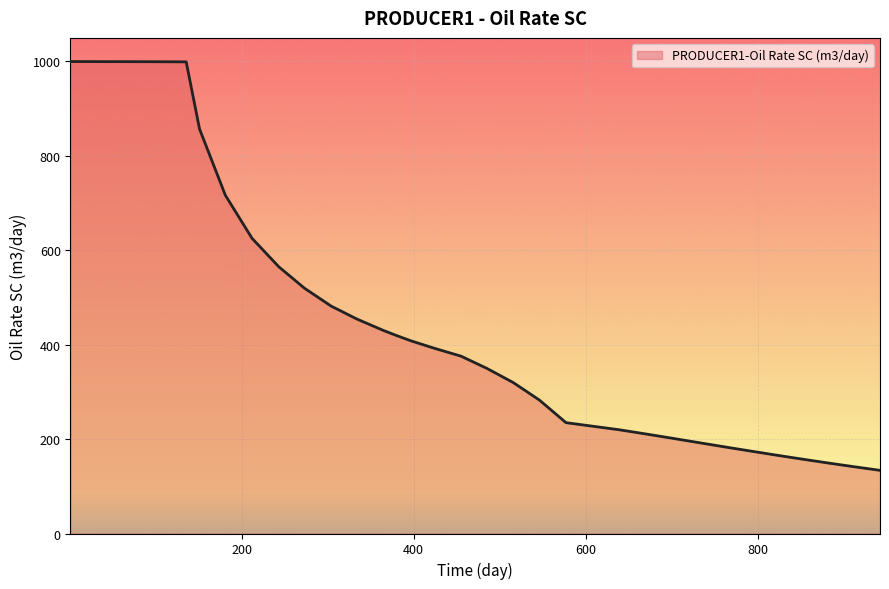

What is the greatest value displayed?

1000.0